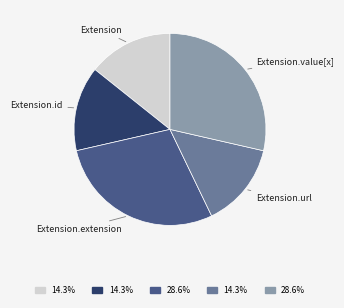

Is there any slice that represents more than half of the pie?

No